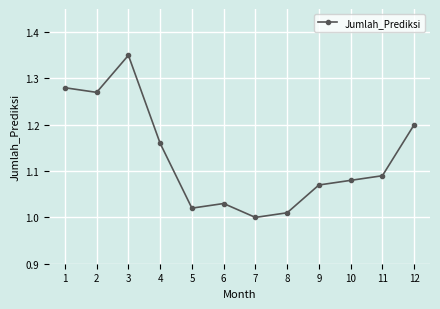

The chart shows a value of 1.0 at 6. True or false?

True